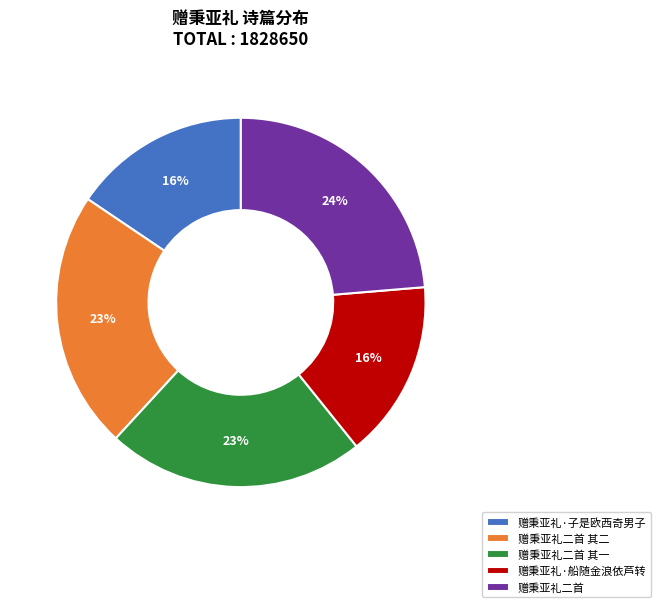

What percentage is the 赠秉亚礼·子是欧西奇男子 slice, to the nearest percent?

16%